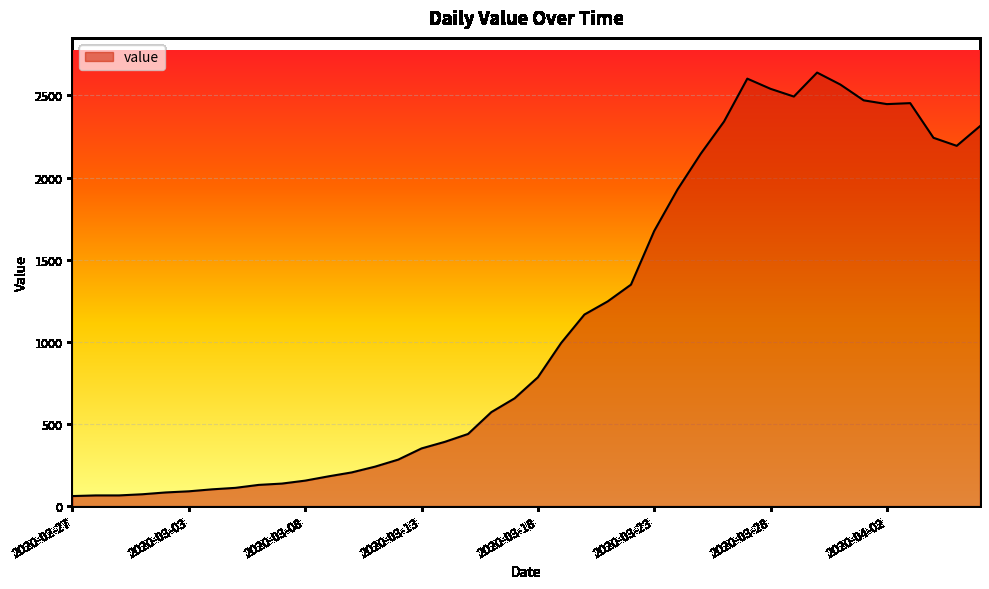

What is the difference between the second highest and minimum values?

2541